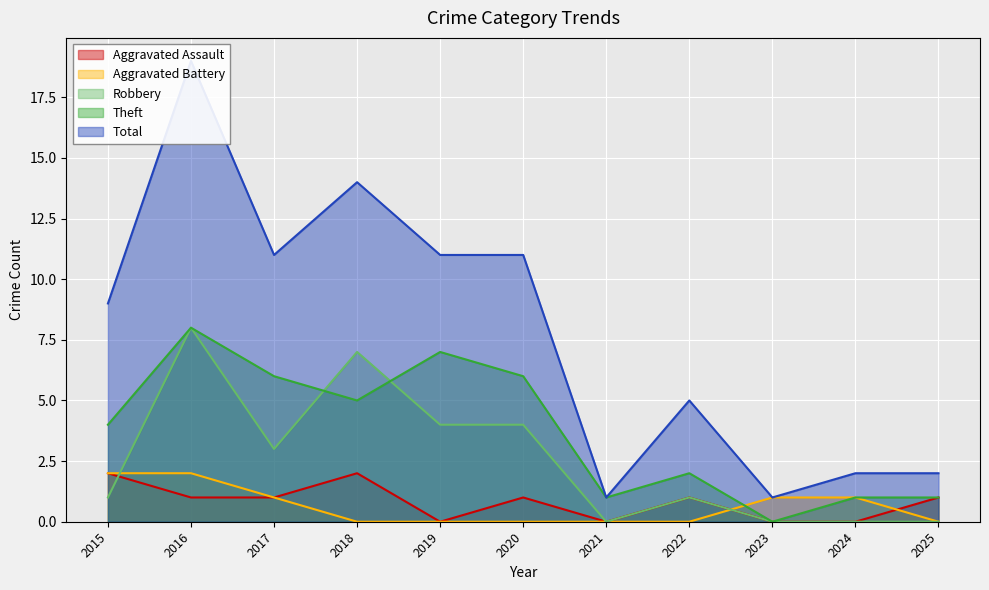

Where is the first local maximum for Aggravated Assault?

2018